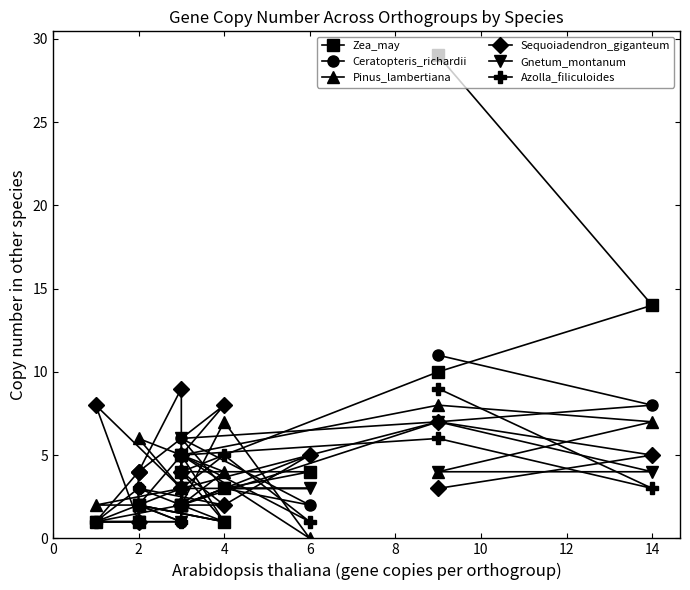

What is the spread (max minus min) of values at 6?

5